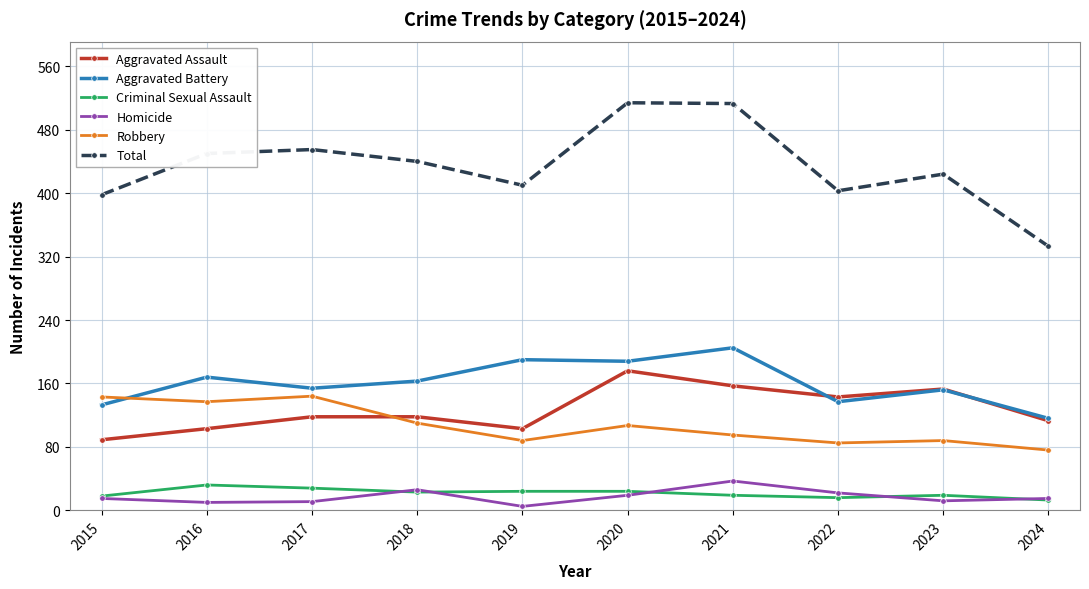

What is the spread (max minus min) of values at 2016?

440